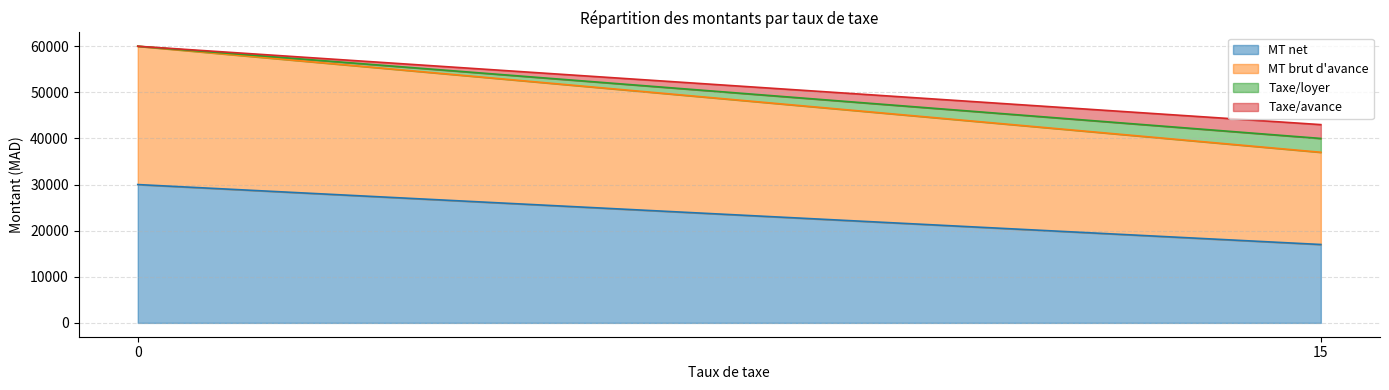

Does the chart have visible grid lines?

Yes